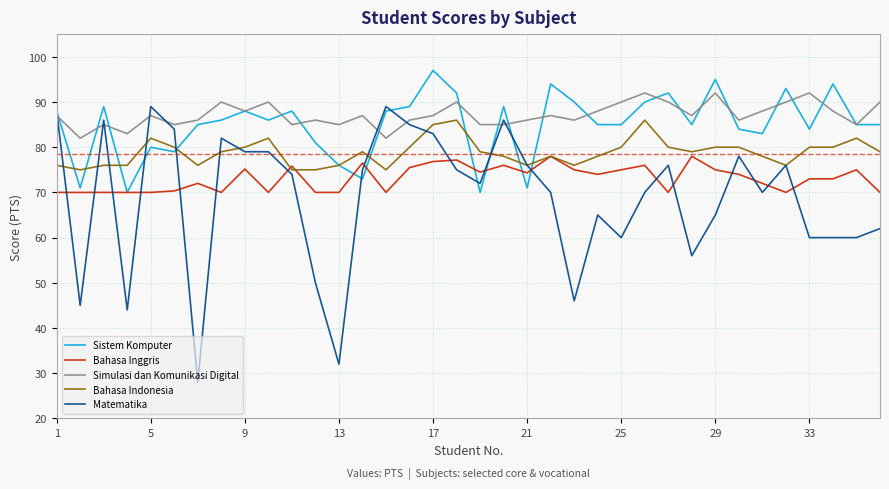

What is the average value of the Matematika series?

68.8